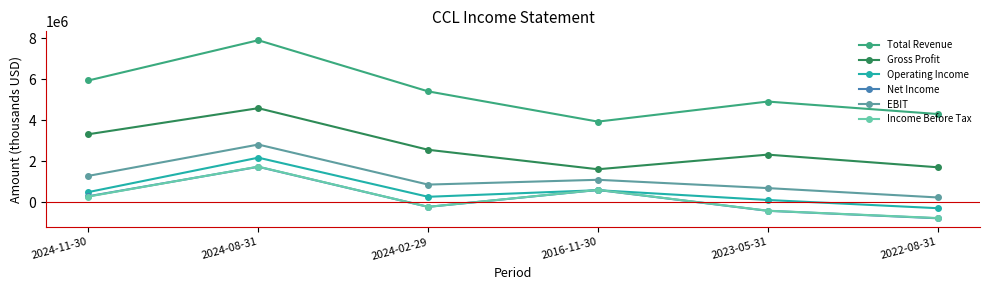

What are all the series names shown in the legend?

Total Revenue, Gross Profit, Operating Income, Net Income, EBIT, Income Before Tax